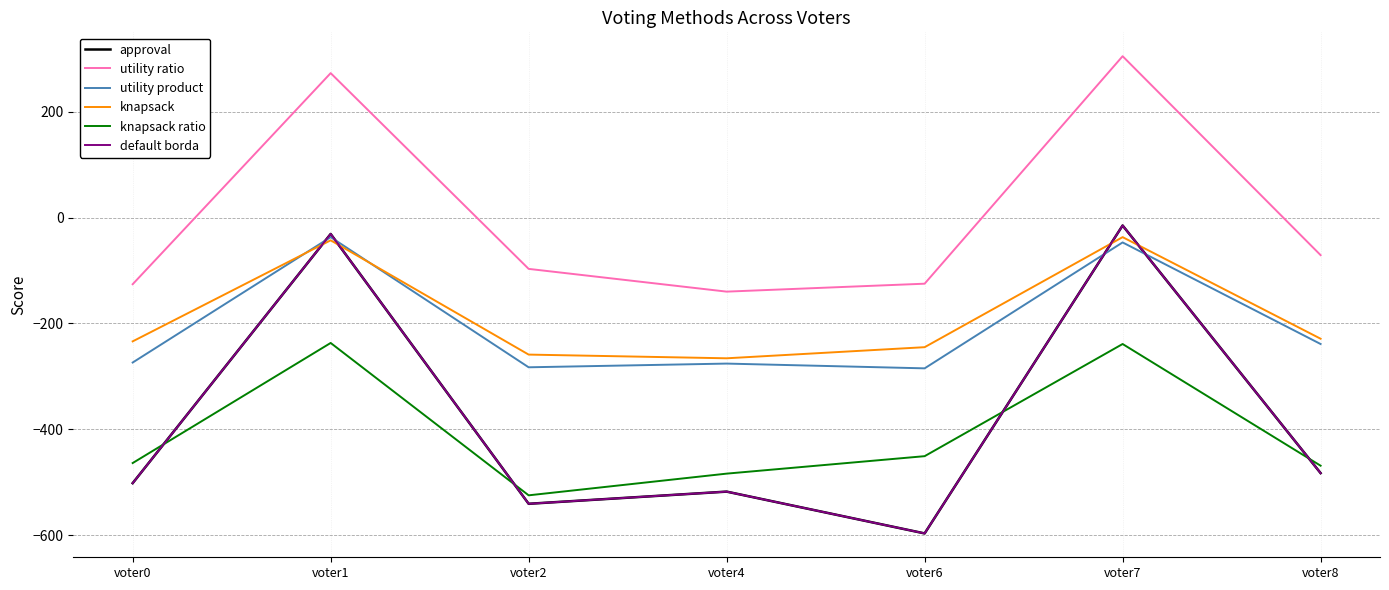

Does the chart display data point markers on the line(s)?

No